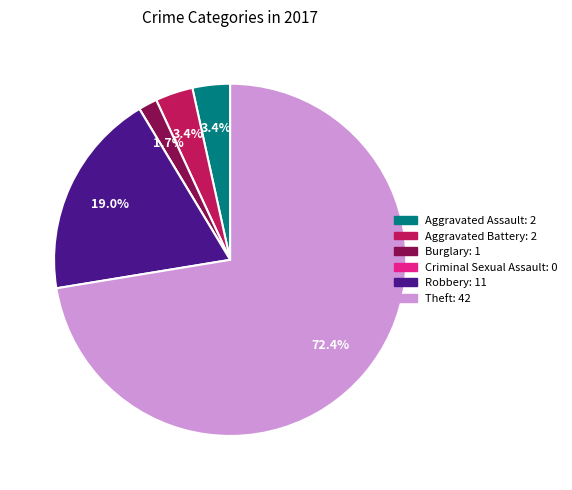

To the nearest percent, what is the average slice percentage?

17%